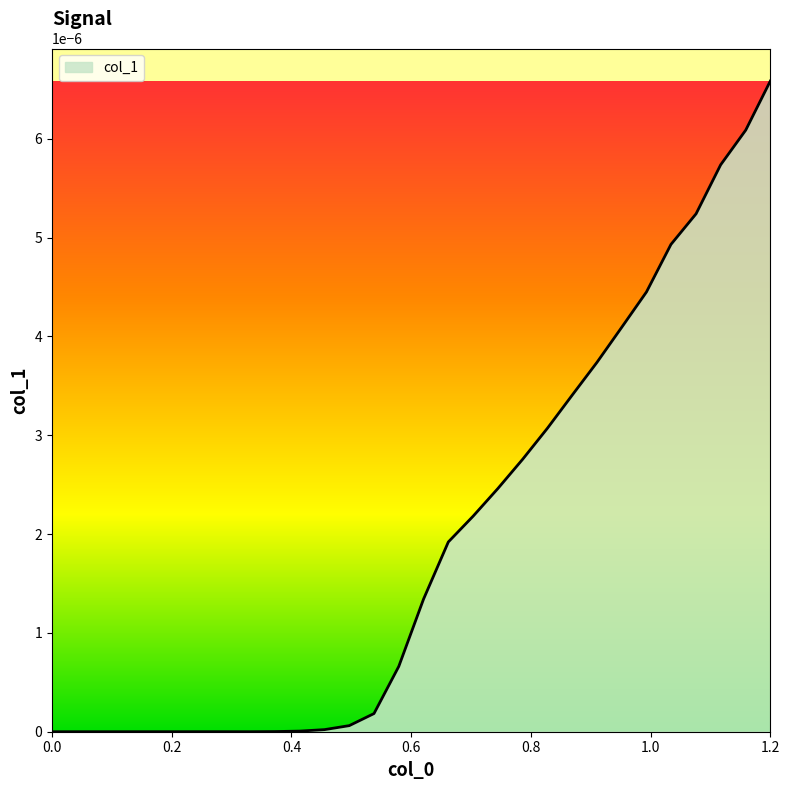

How many lines are shown in the chart?

1